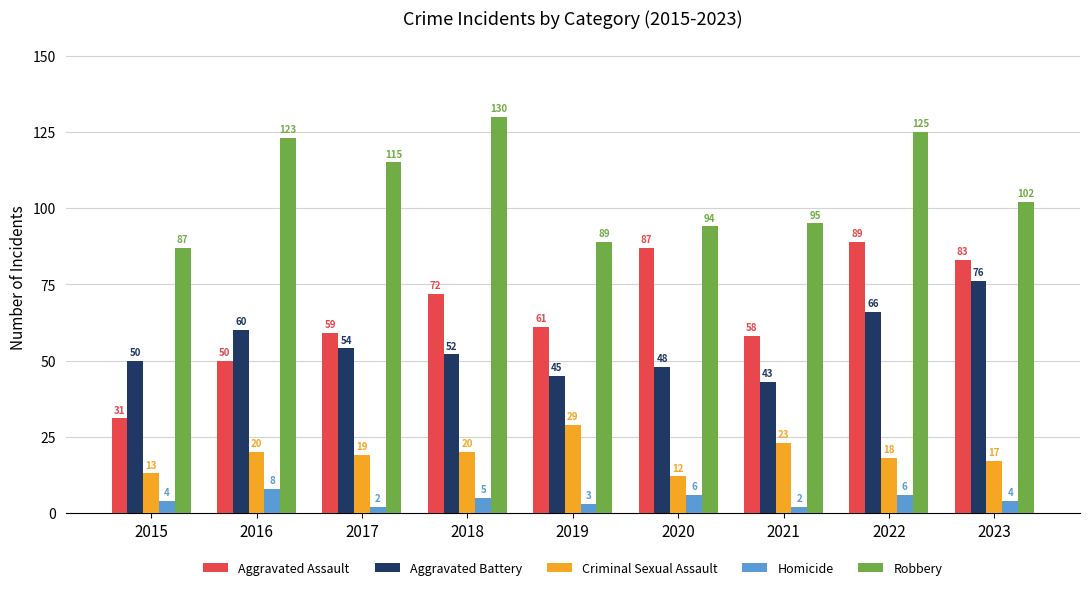

At which label does Criminal Sexual Assault reach its minimum?

2020